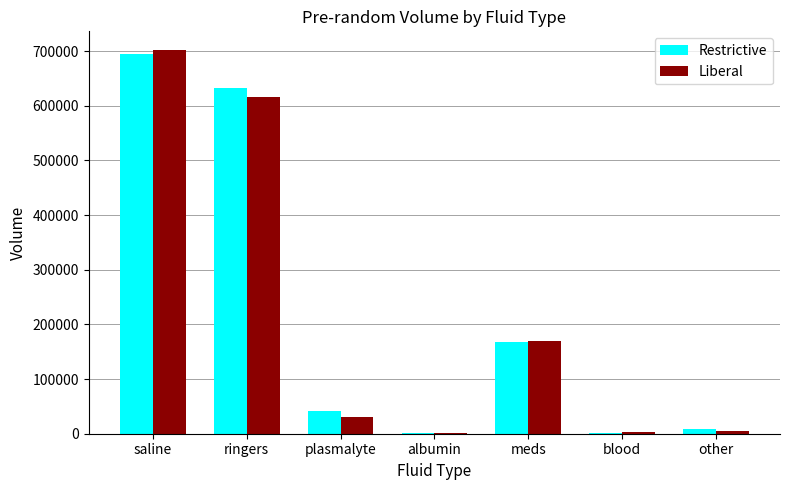

Is the value of Liberal at saline greater than the value of Restrictive at ringers?

Yes